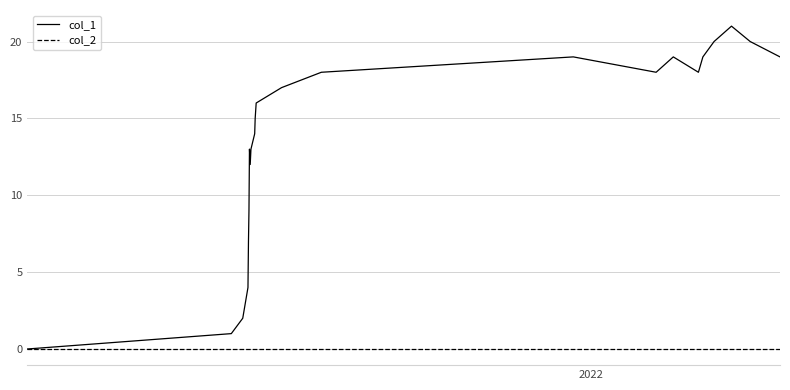

At how many categories does at least one series exceed 6?

20